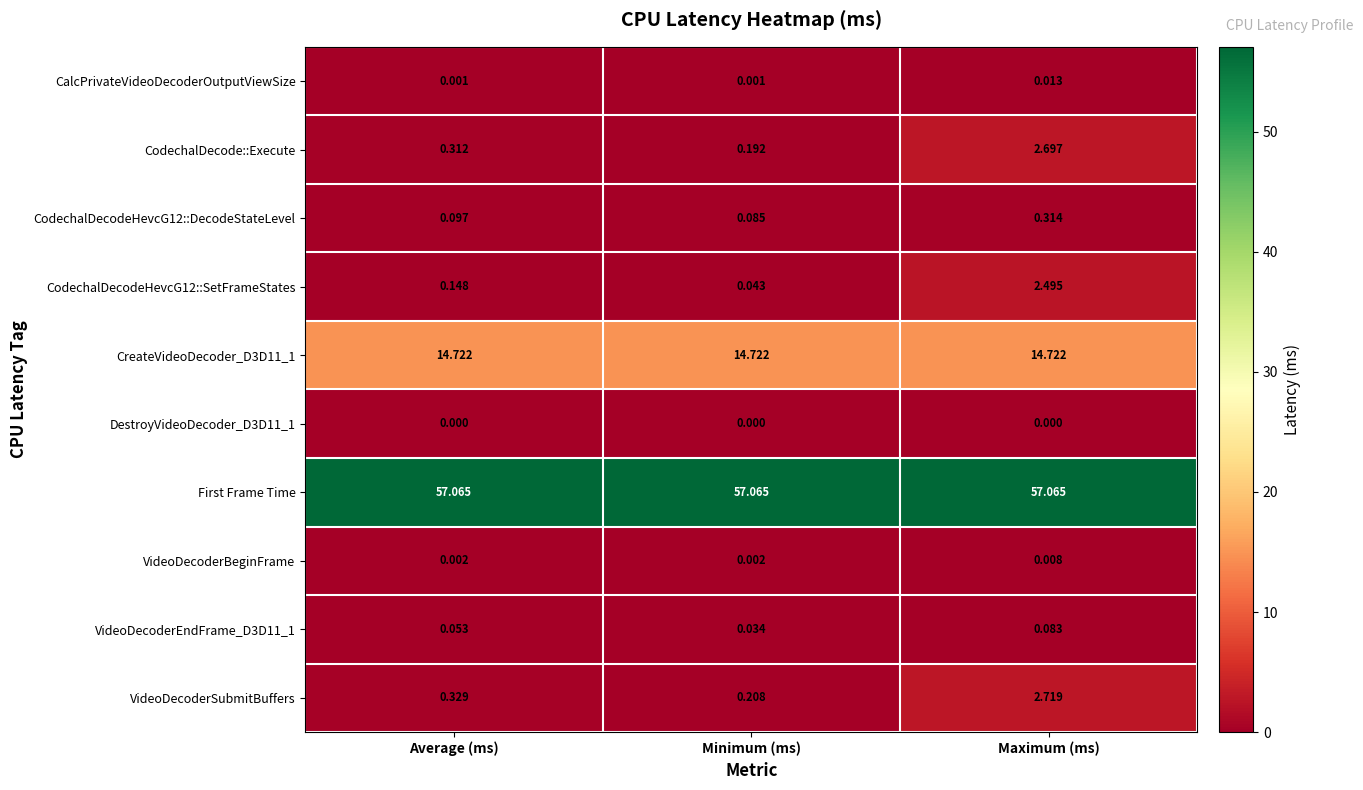

Which series has the largest total across all categories?

First Frame Time